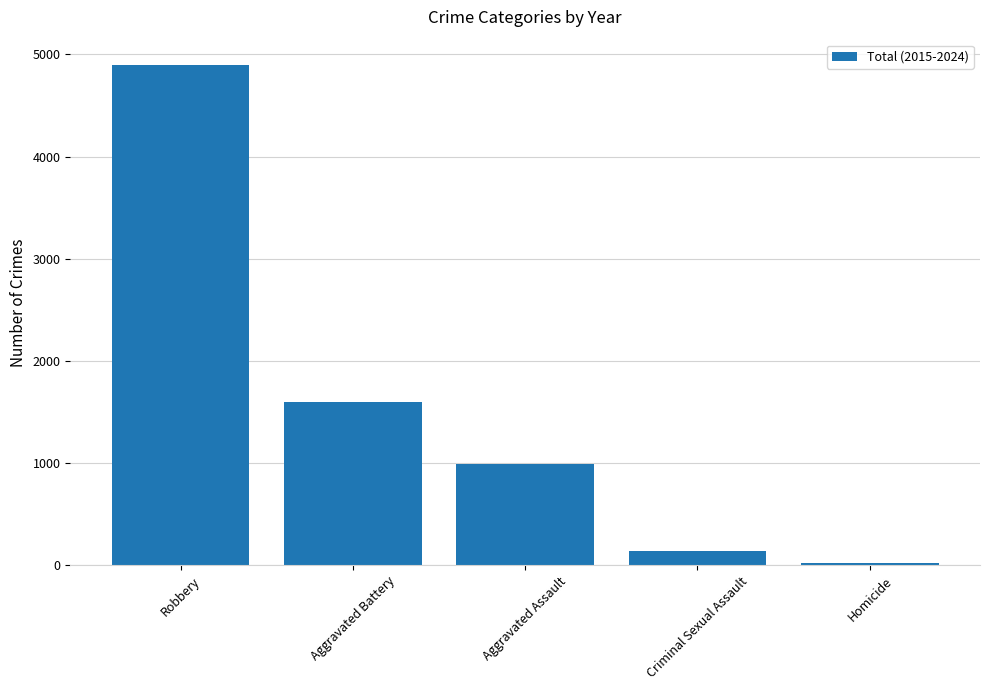

The value at Robbery is 2634. True or false?

False